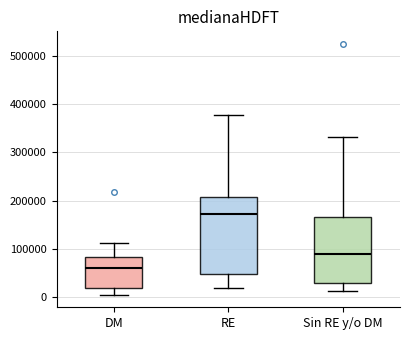

Which box is the tallest, from its lower edge to its upper edge?

RE